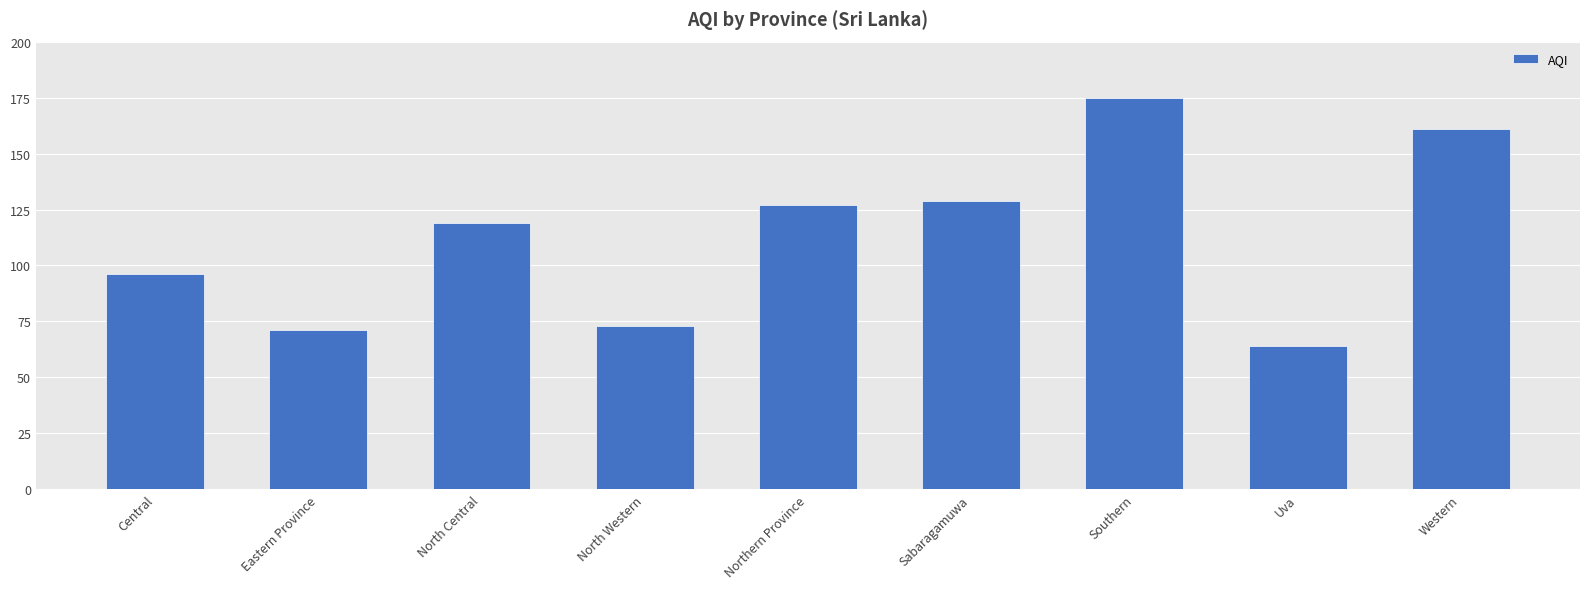

What is the label of the 3rd bar from the left?

North Central